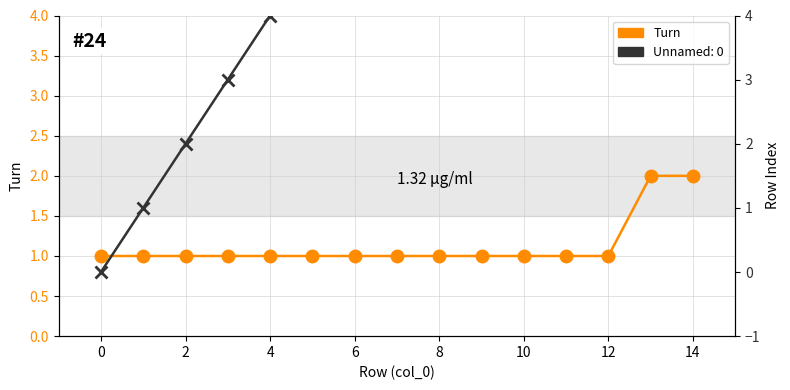

How many categories are shown in the chart?

15